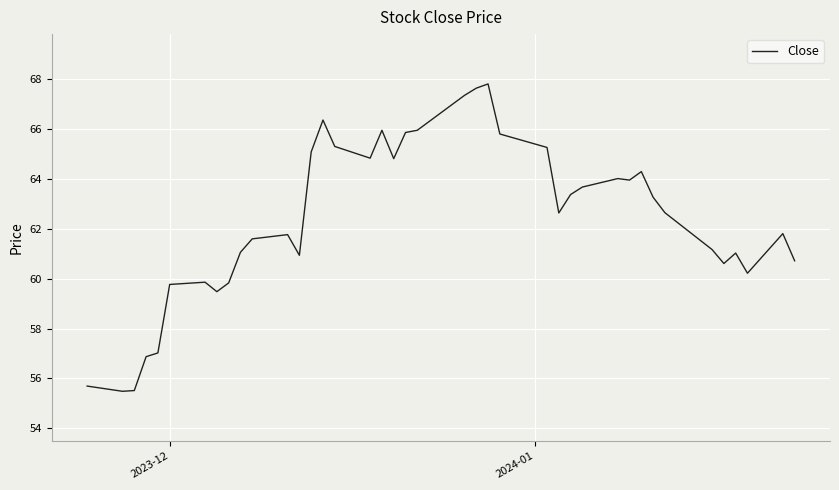

What is the greatest value displayed?

67.8